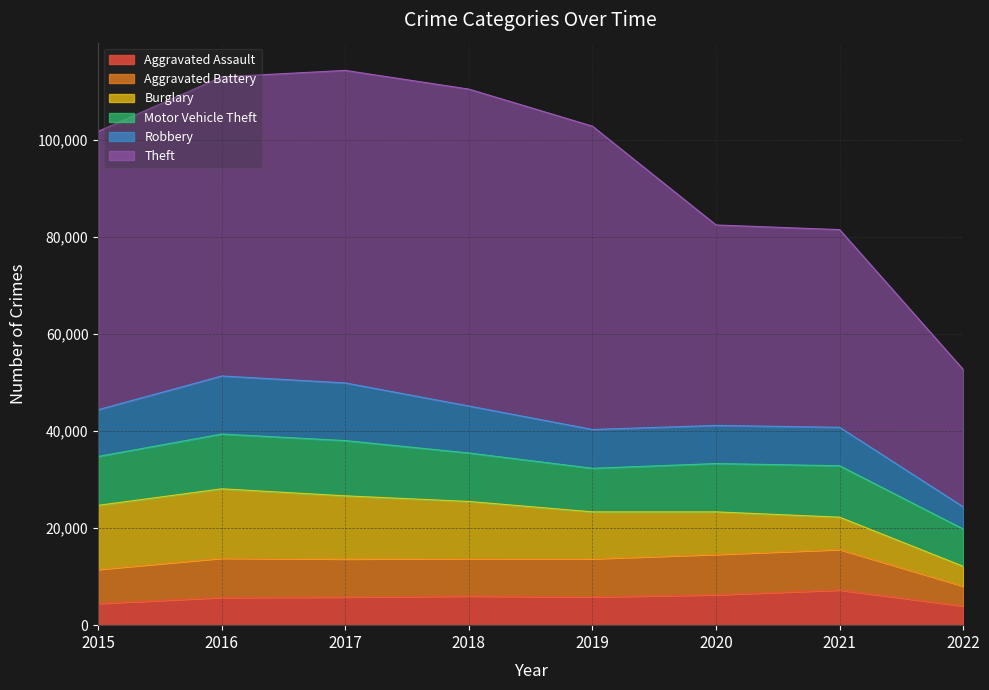

What is the approximate value of Aggravated Battery at 2018, to the nearest 100?

7700